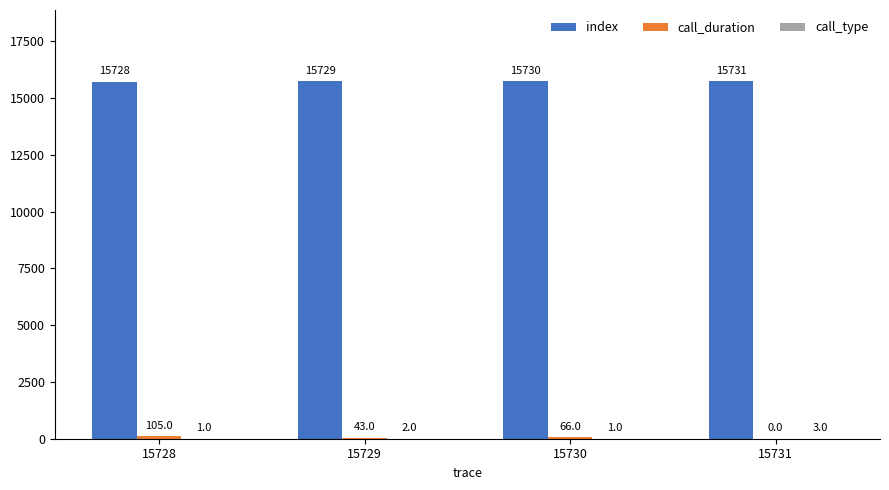

At which category is the sum across all series the highest?

15728